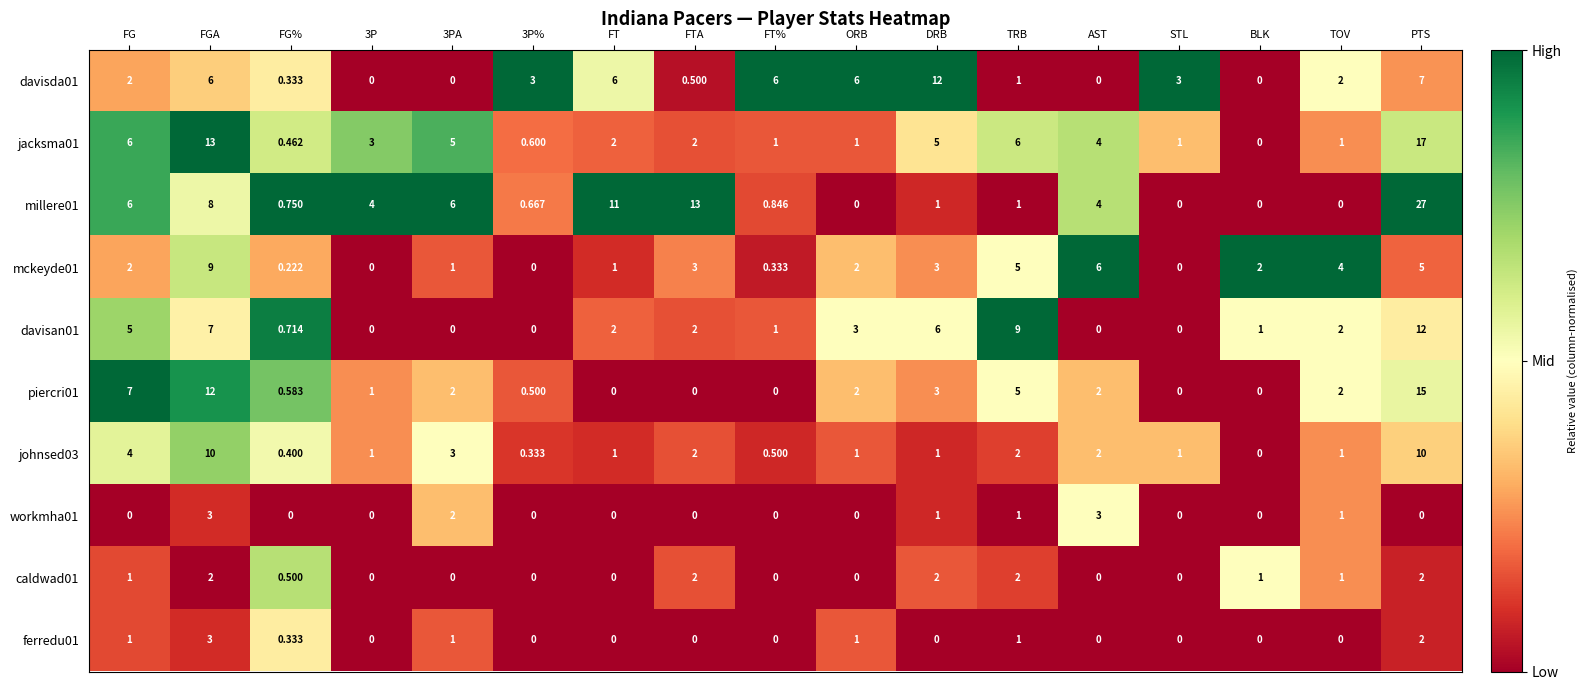

Is the value of caldwad01 at 3P% greater than the value of workmha01 at DRB?

No